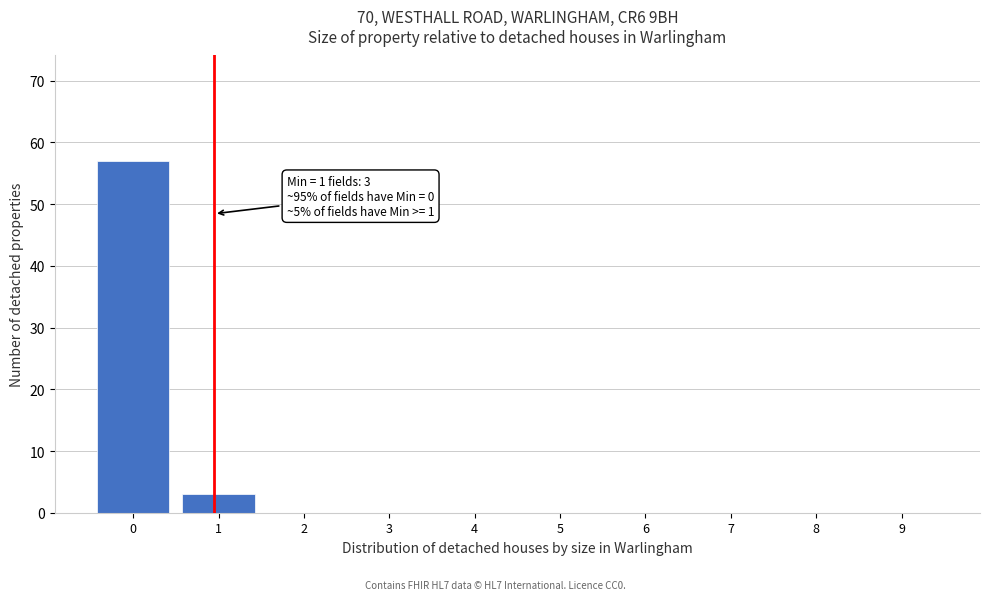

Reading left to right, list all the values displayed in this chart.

0=57	1=3	2=0	3=0	4=0	5=0	6=0	7=0	8=0	9=0